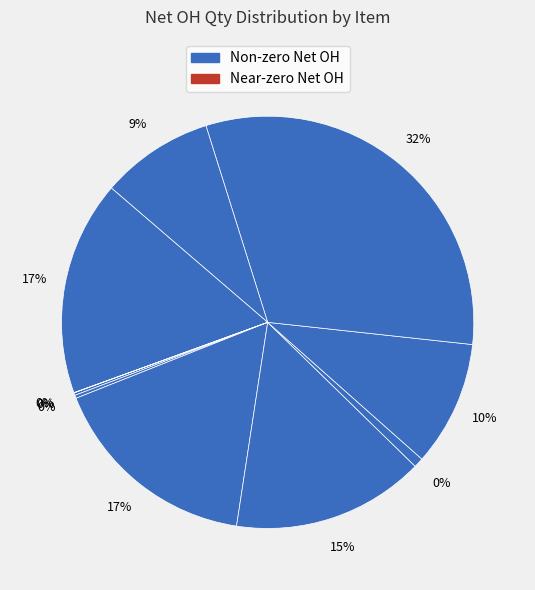

Is it true that MEM-DR464L-CL01-ER29 is 32% of the pie?

True